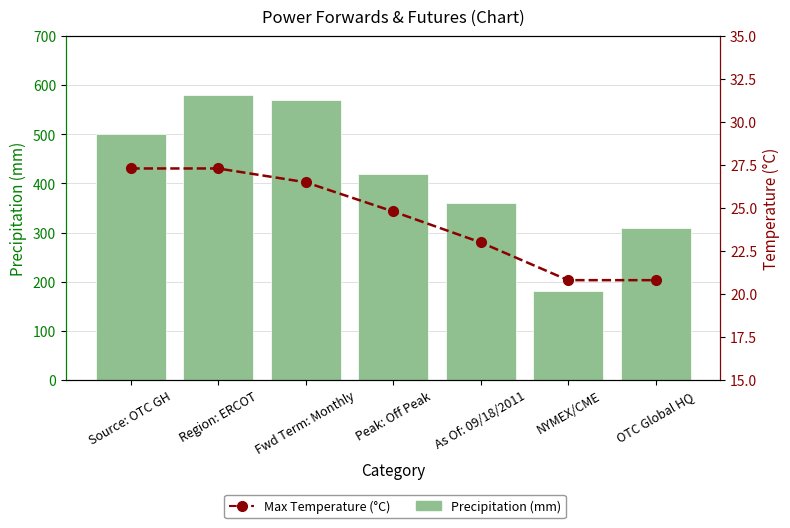

What is the spread (max minus min) of values at Region: ERCOT?

552.7